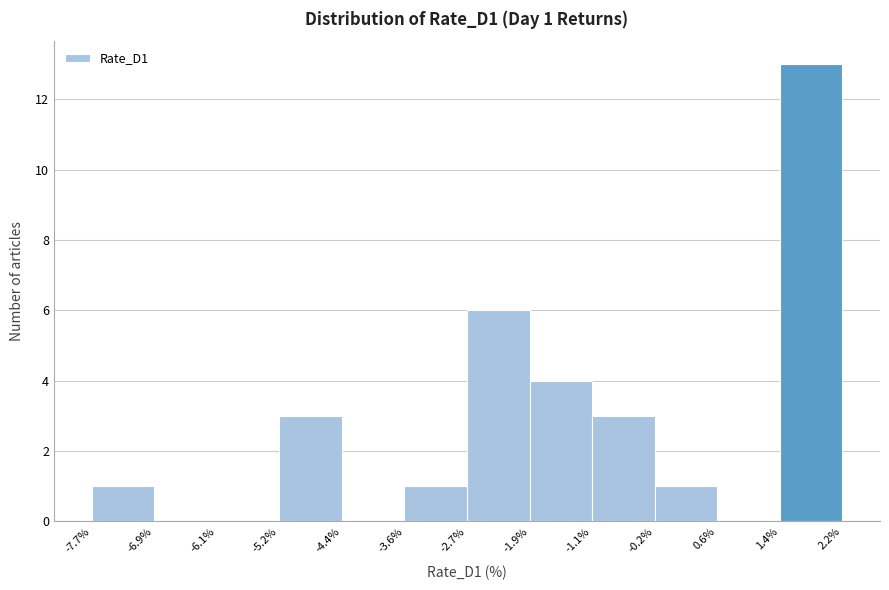

Over which range of the x-axis is the bar tallest?

1.4% to 2.2%